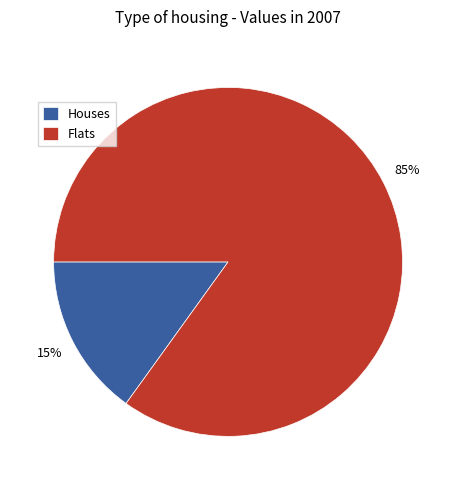

The Flats slice represents 96% of the pie. True or false?

False